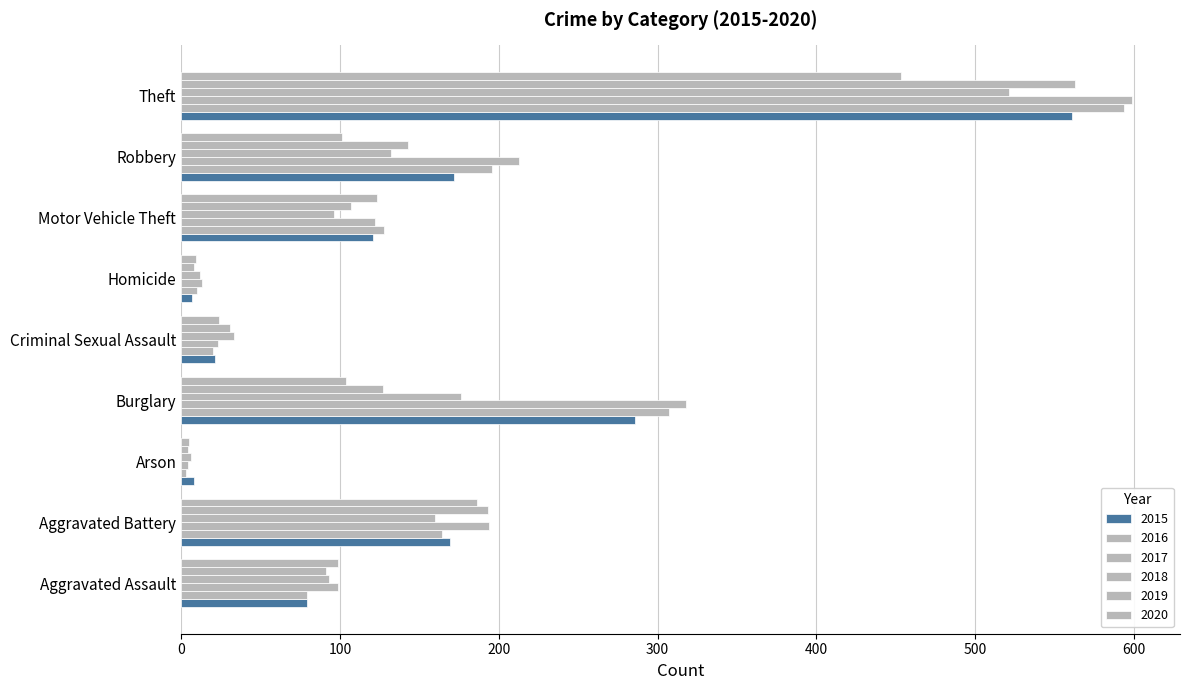

How many categories are shown in the chart?

9